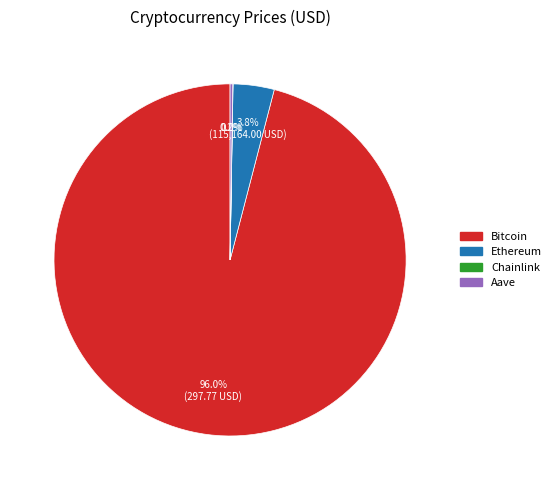

What is the largest slice in the pie chart?

Bitcoin